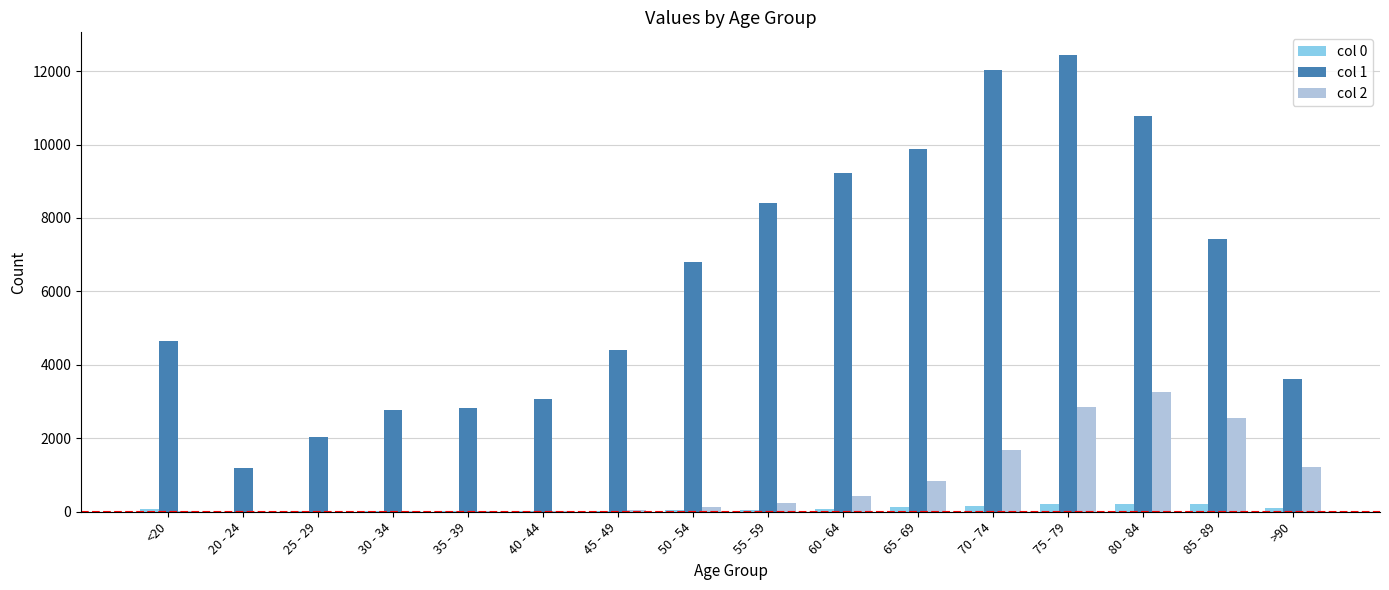

Is the value of col 1 at 55 - 59 greater than the value of col 2 at 60 - 64?

Yes